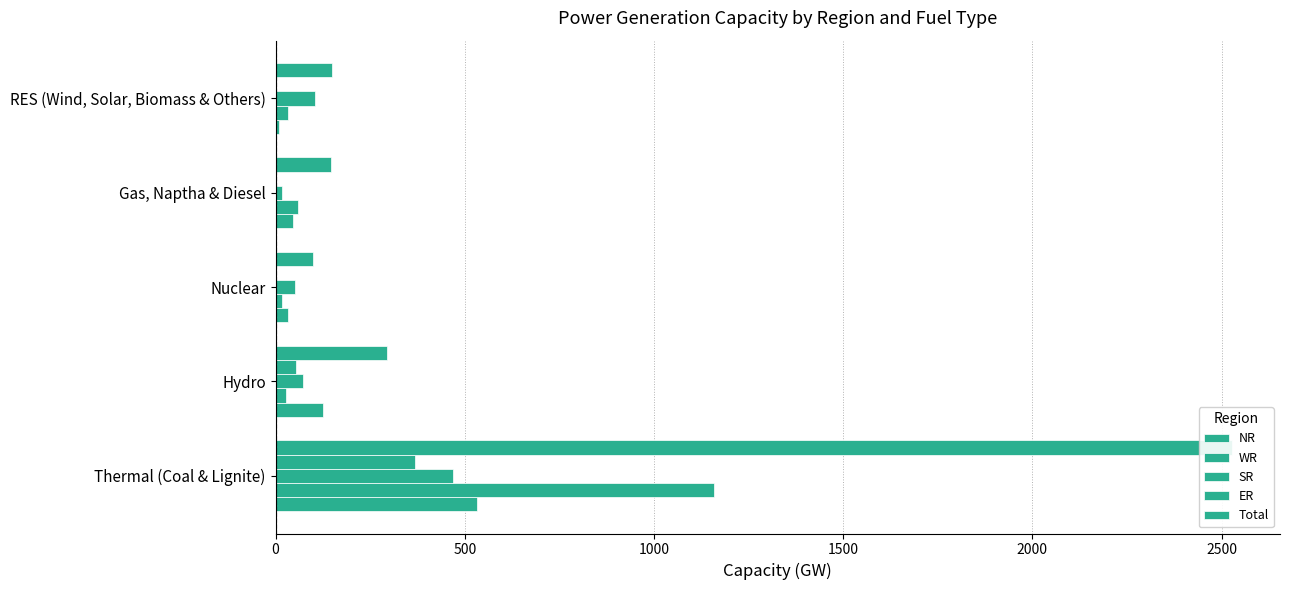

Which series changed the most between Nuclear and Gas, Naptha & Diesel?

Total